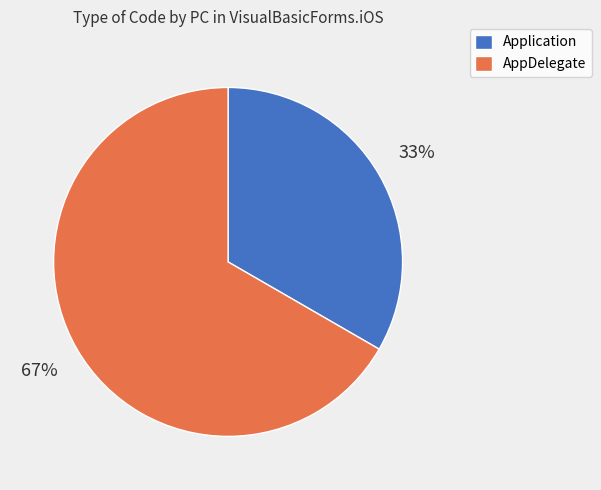

Approximately how many times larger is the value at AppDelegate compared to Application?

2.0